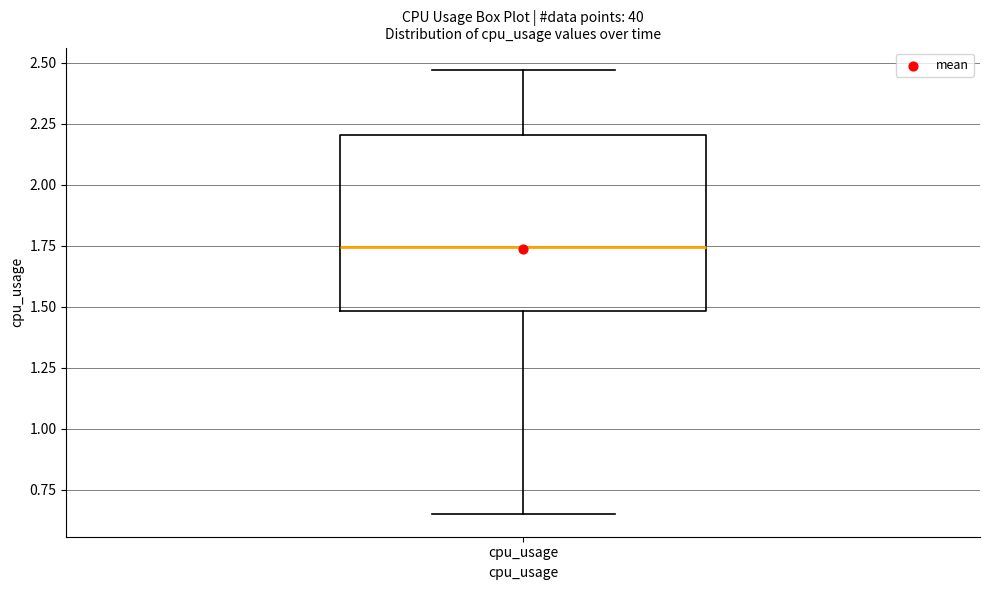

Read this box plot against the y-axis: the position of the median line, the range covered by the box, and the ends of both whiskers. The values are not printed on the chart, so give them approximately, as read against the axis.

median 1.75, box 1.50 to 2.20, whiskers 0.65 to 2.45